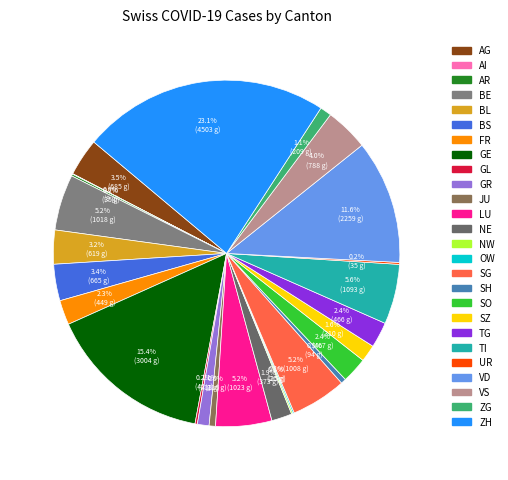

To the nearest percent, what is the average slice percentage?

4%